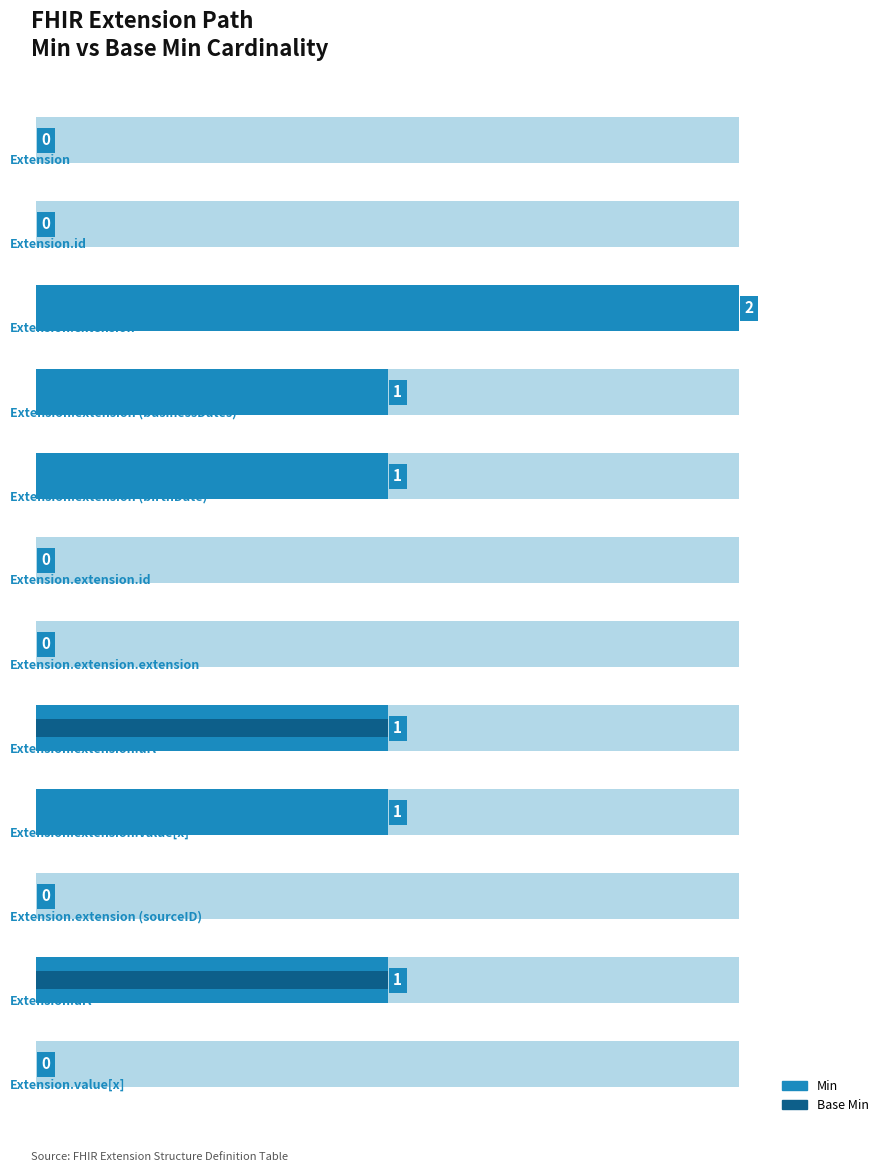

Which series has the largest total across all categories?

Min